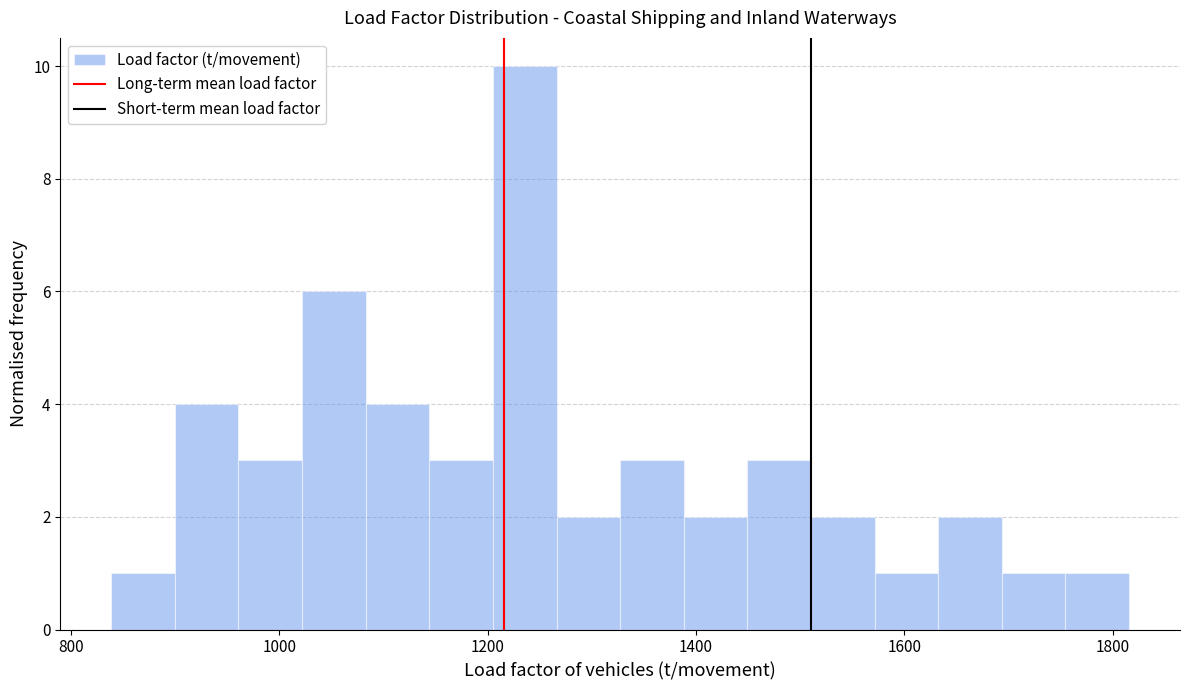

Read against the x-axis, roughly where is the centre of the tallest bar?

1240